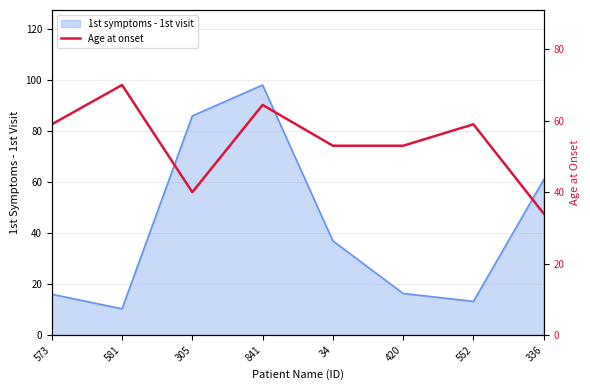

What is the average value?

54.1